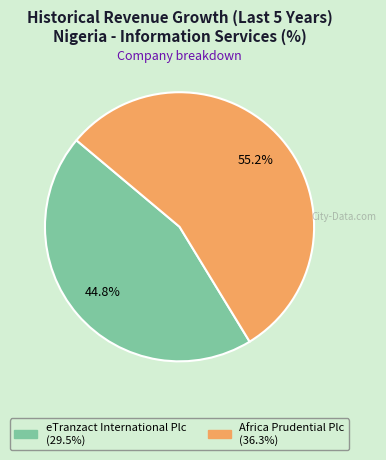

True or false: Africa Prudential Plc accounts for 45% of the total.

False